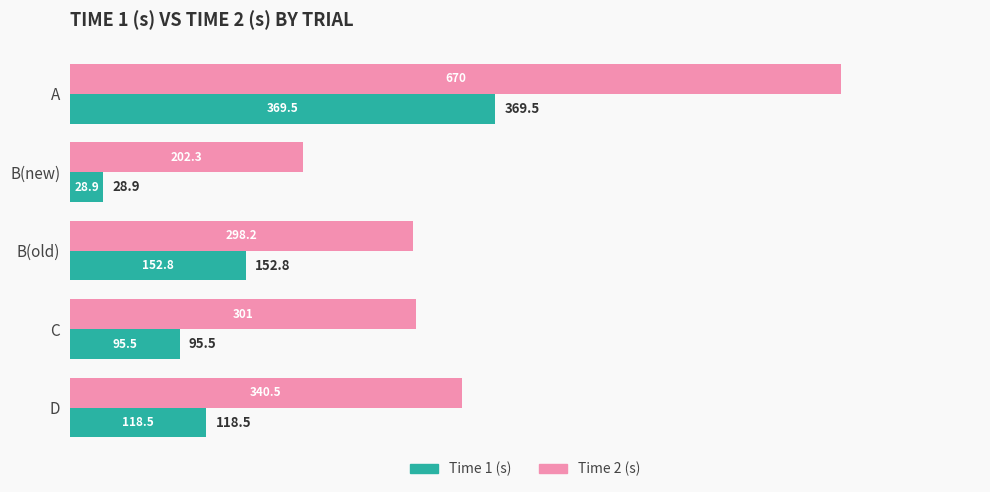

Count the number of categories in the chart.

5